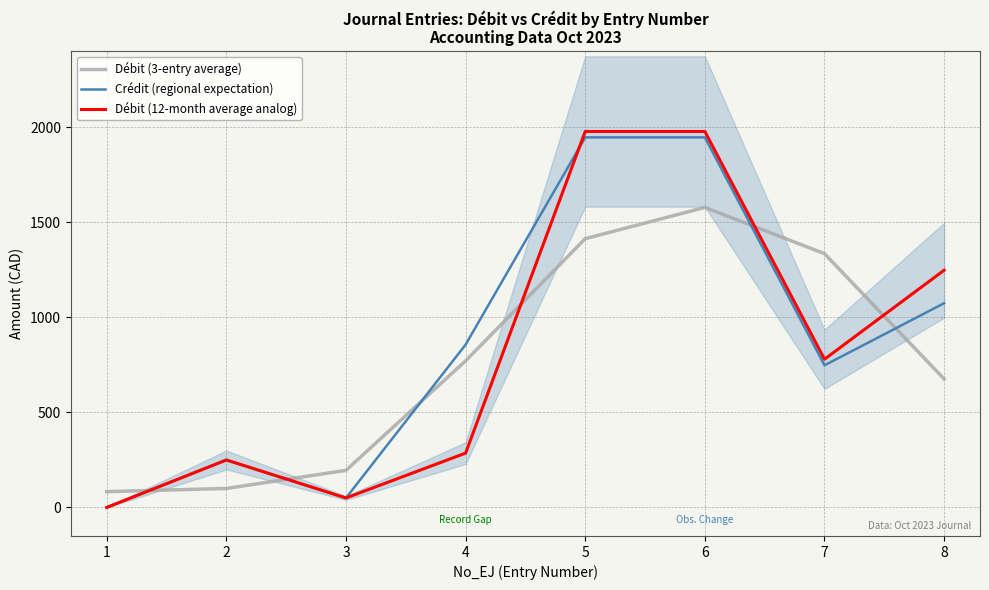

The value of Débit (12-month average analog) at 8 is 390.0. True or false?

False